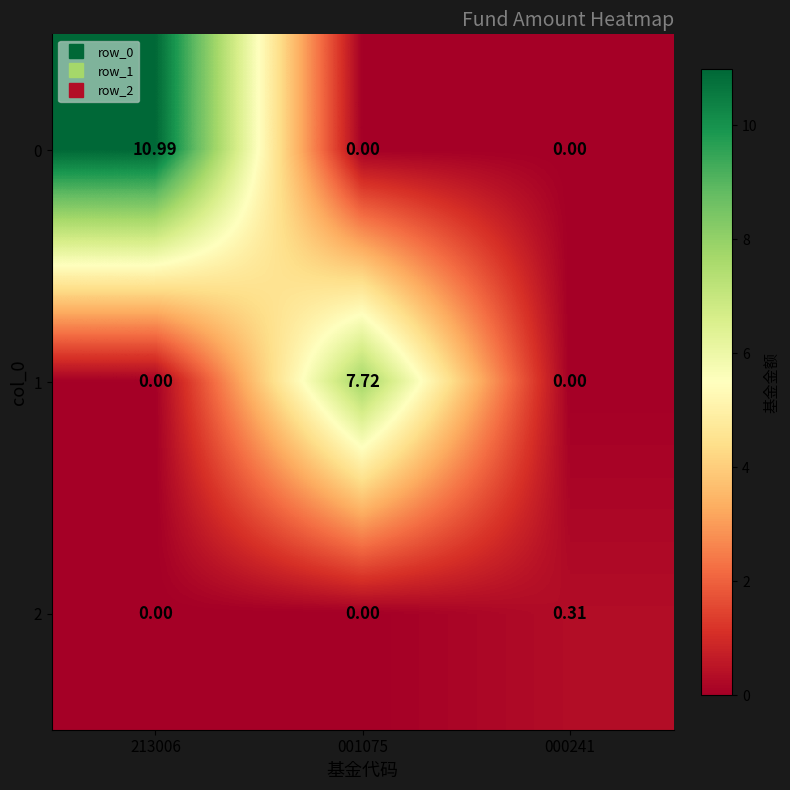

How many distinct data groups are displayed?

3